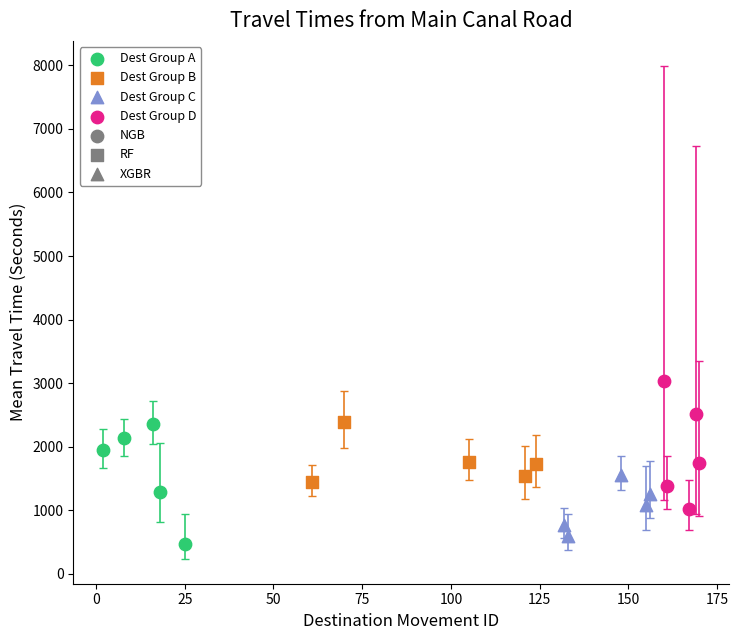

Which series reaches the maximum Y coordinate?

Dest Group D